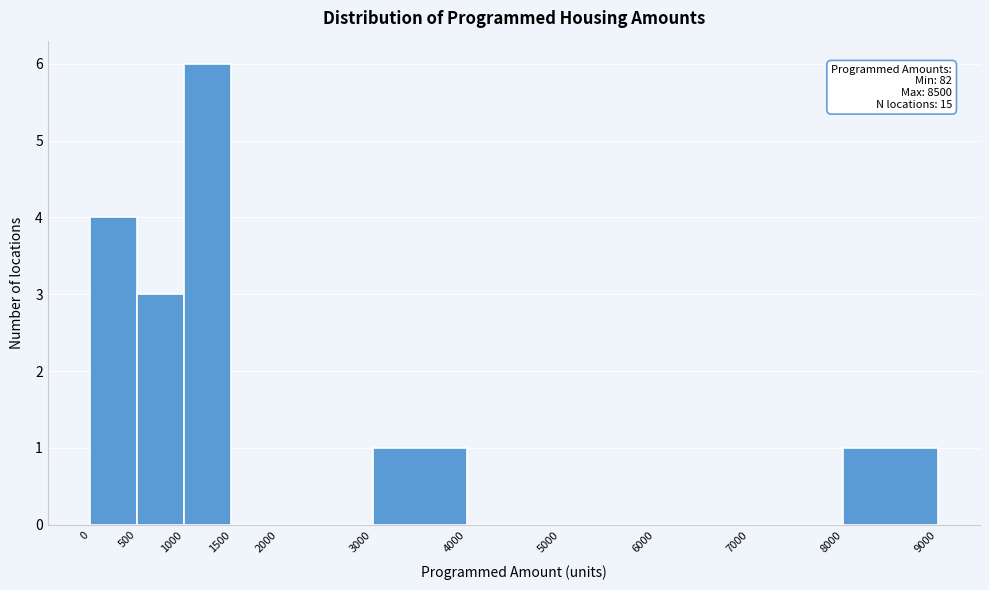

Which range on the x-axis has the tallest bar?

1000 to 1500